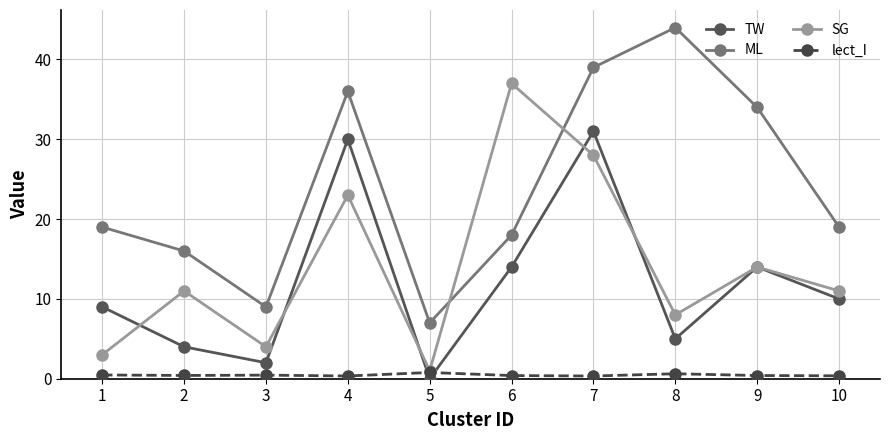

At which label does SG reach its peak?

6